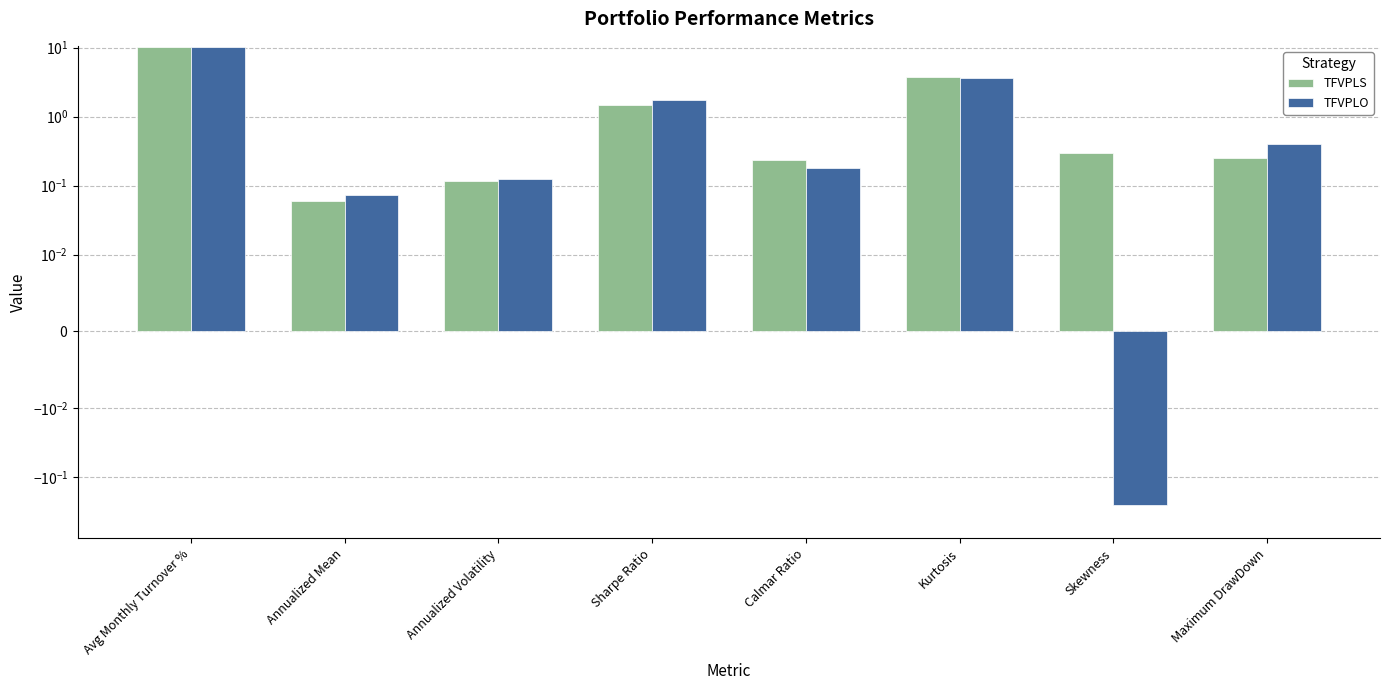

Which series has the largest range (max minus min)?

TFVPLO